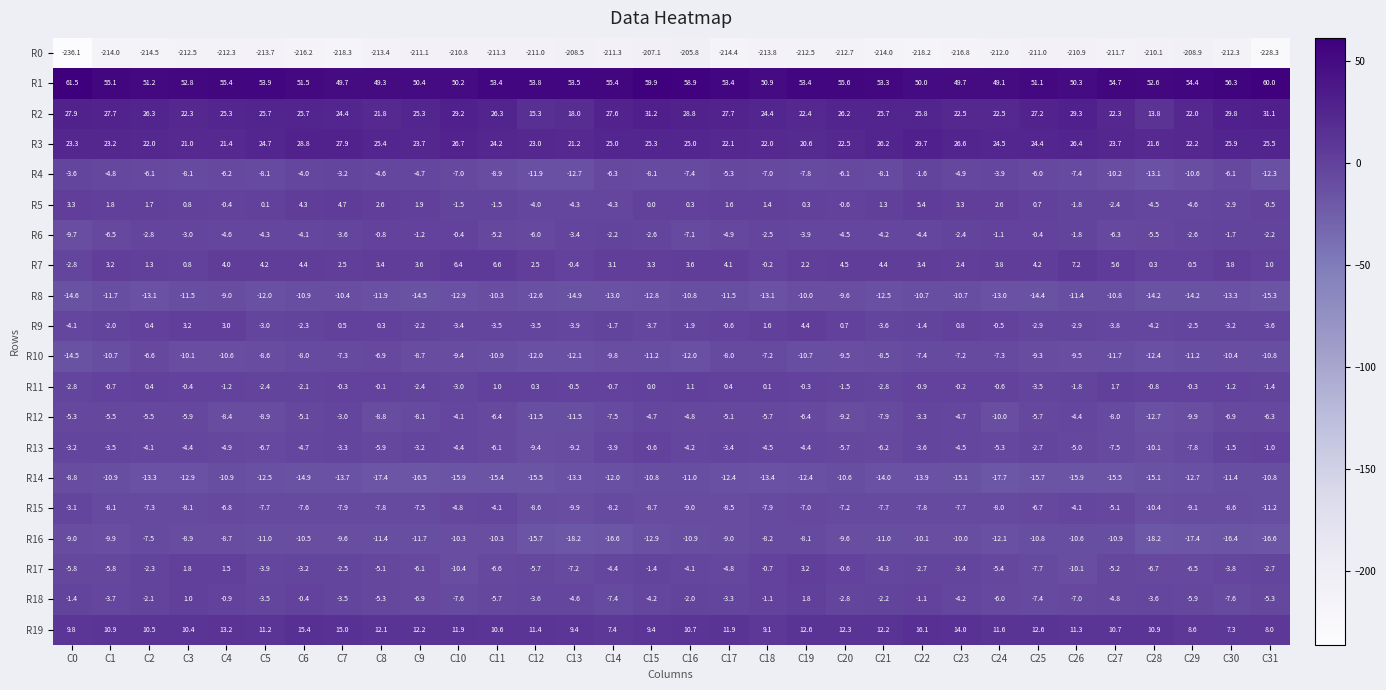

What is the difference between the highest and lowest values at C24?

261.1